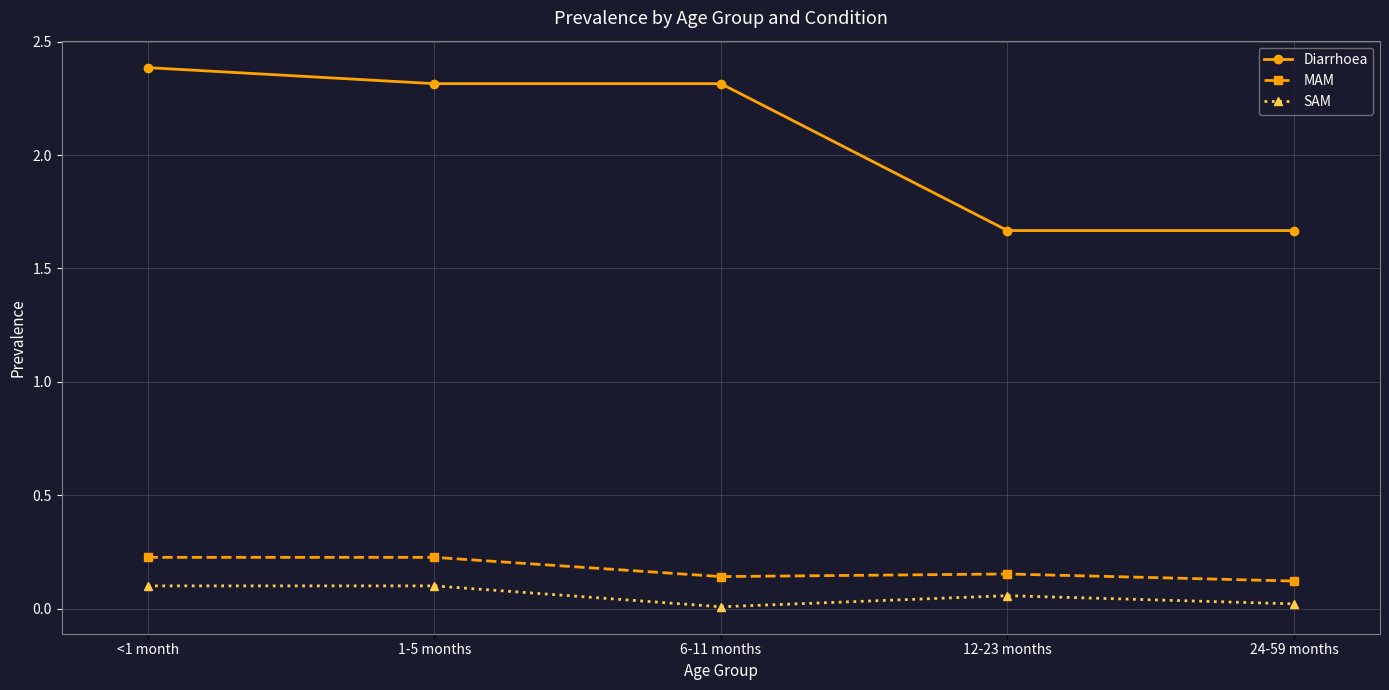

Does the chart have visible grid lines?

Yes